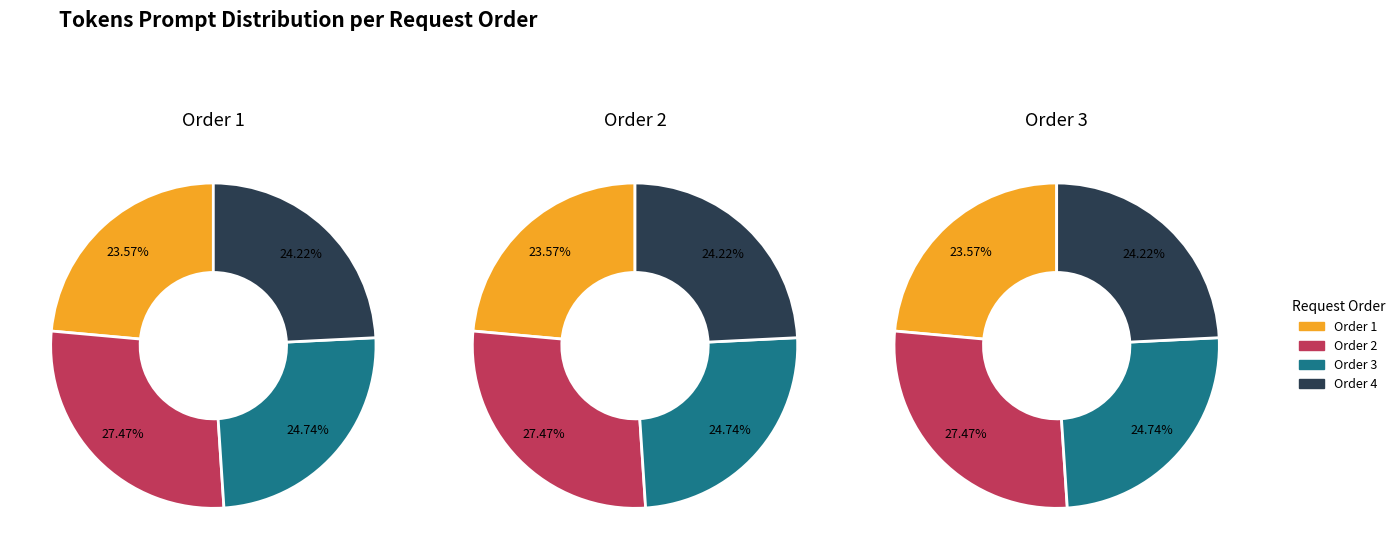

Rank the categories by value from highest to lowest.

2, 3, 4, 1